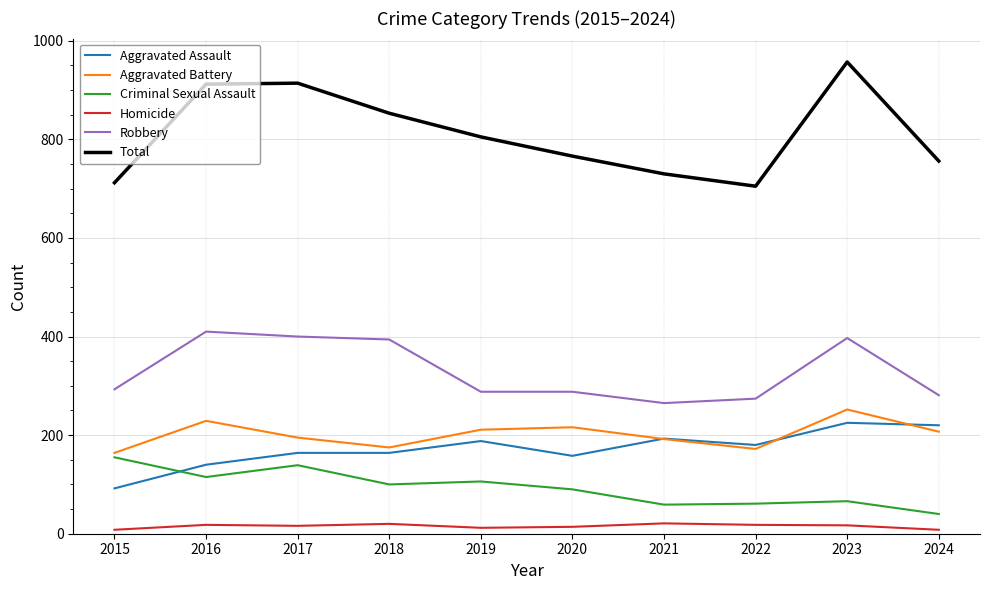

True or false: Criminal Sexual Assault and Robbery cross at least once.

False